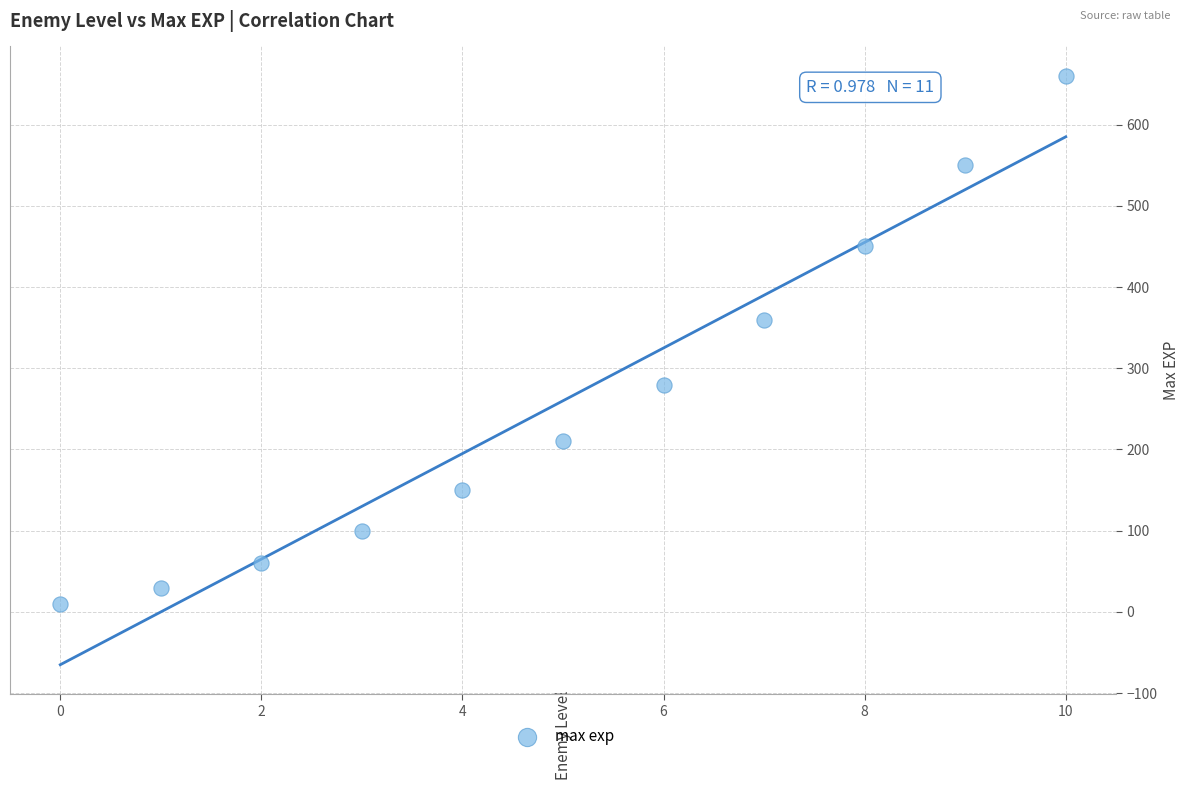

What is the average Y value?

260